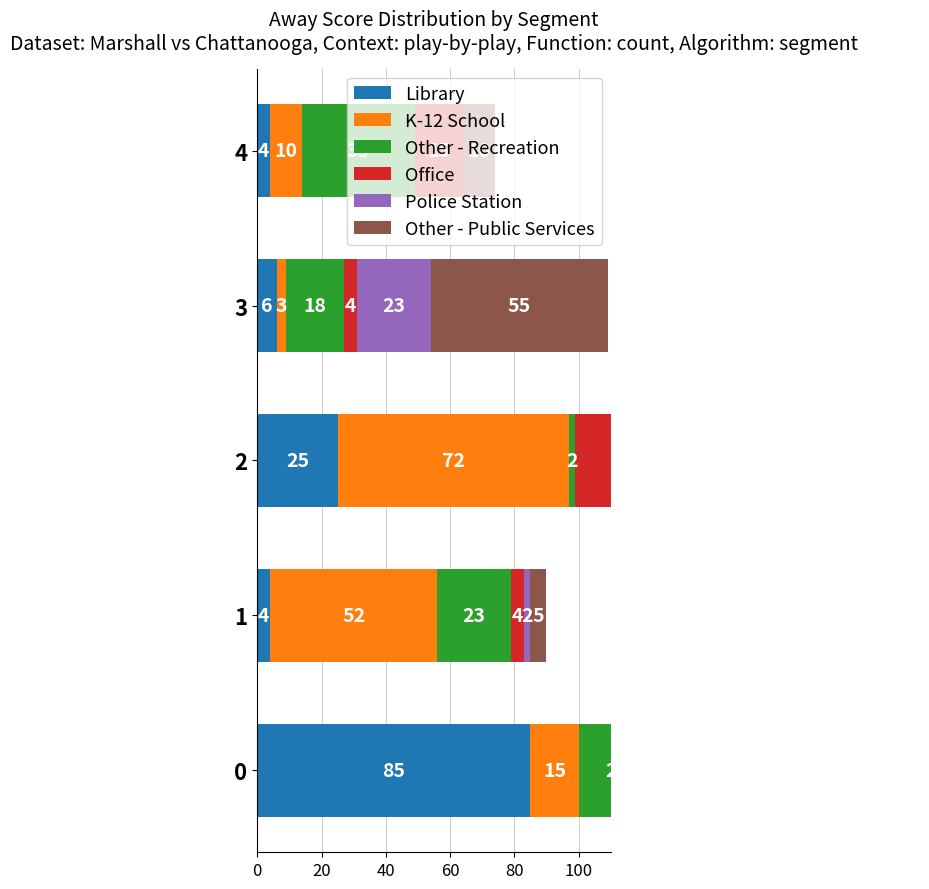

What is the approximate value of Other - Public Services at 2, to the nearest 5?

85